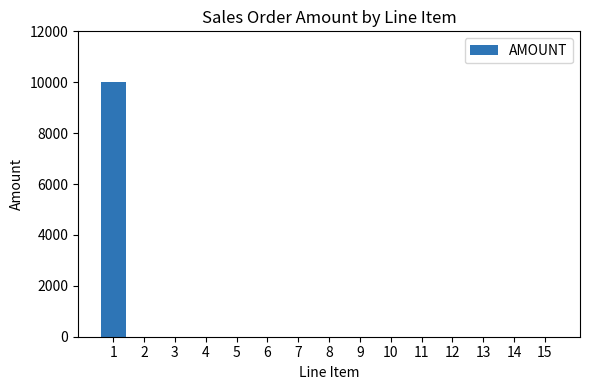

What is the change in value from 1 to 2?

-10000